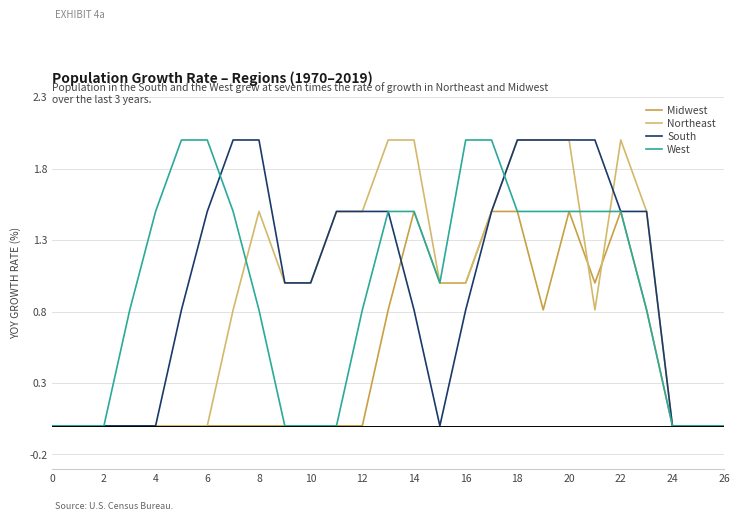

Reading right to left, list all the values displayed in this chart.

Midwest: 0.0	0.0	0.0	0.8	1.5	1.0	1.5	0.8	1.5	1.5	1.0	1.0	1.5	0.8	0.0	0.0	0.0	0.0	0.0	0.0	0.0	0.0	0.0	0.0	0.0	0.0	0.0
Northeast: 0.0	0.0	0.0	1.5	2.0	0.8	2.0	2.0	2.0	1.5	1.0	1.0	2.0	2.0	1.5	1.5	1.0	1.0	1.5	0.8	0.0	0.0	0.0	0.0	0.0	0.0	0.0
South: 0.0	0.0	0.0	1.5	1.5	2.0	2.0	2.0	2.0	1.5	0.8	0.0	0.8	1.5	1.5	1.5	1.0	1.0	2.0	2.0	1.5	0.8	0.0	0.0	0.0	0.0	0.0
West: 0.0	0.0	0.0	0.8	1.5	1.5	1.5	1.5	1.5	2.0	2.0	1.0	1.5	1.5	0.8	0.0	0.0	0.0	0.8	1.5	2.0	2.0	1.5	0.8	0.0	0.0	0.0